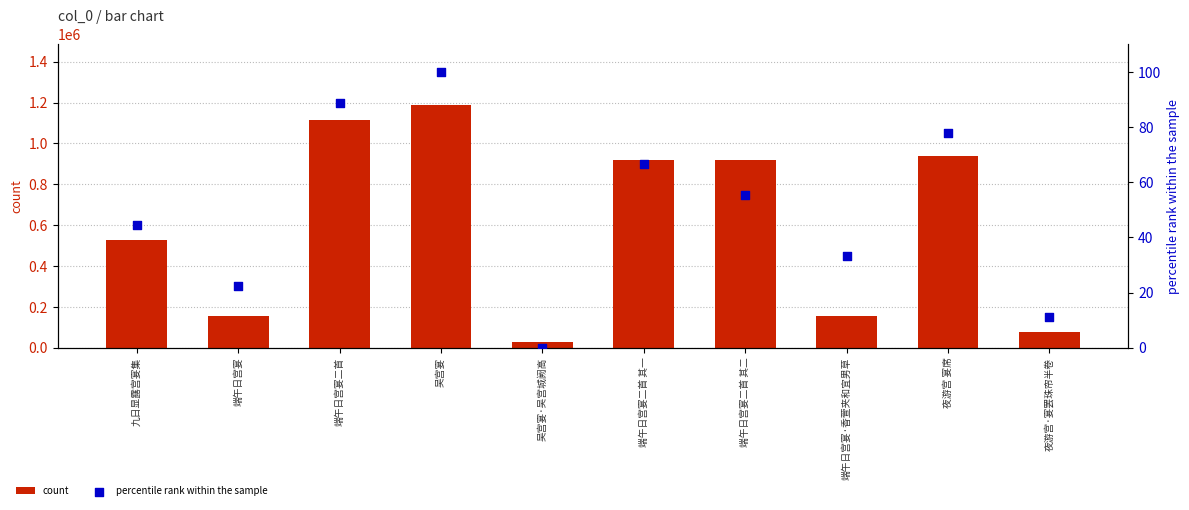

Which series reaches the minimum Y coordinate?

percentile rank within the sample